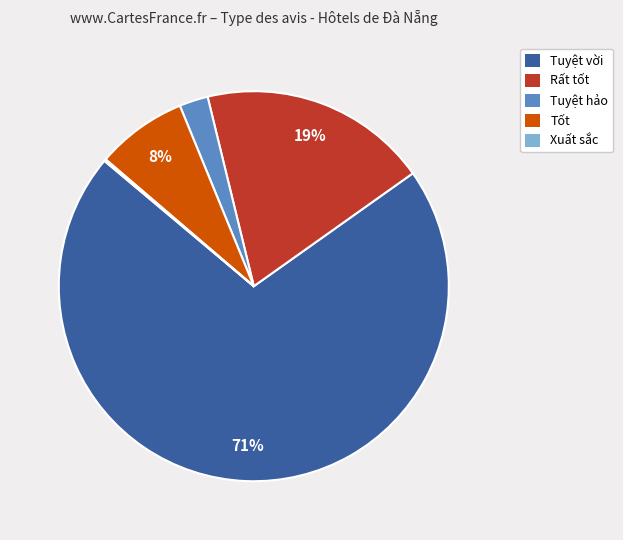

Does any single category account for the majority?

Yes